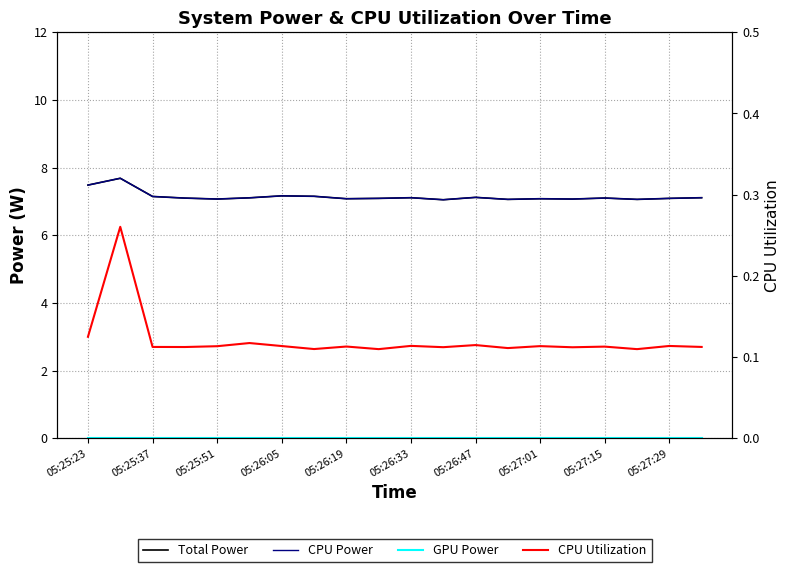

What is the sum of all CPU Power values?

142.9